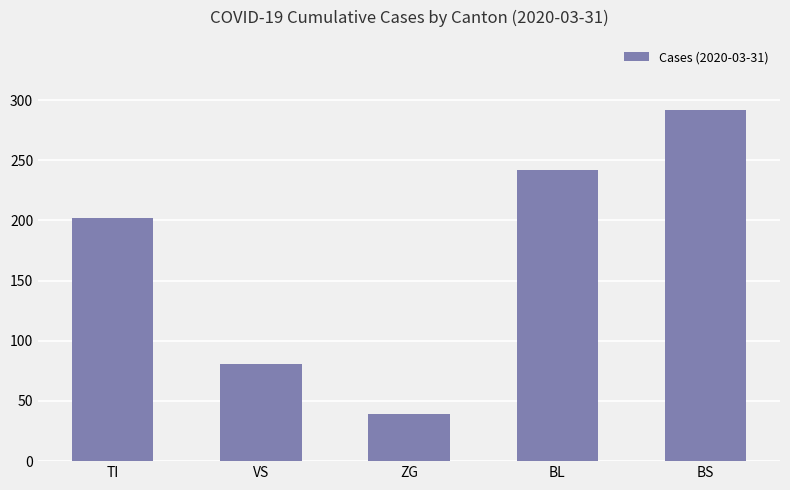

Count the number of categories in the chart.

5